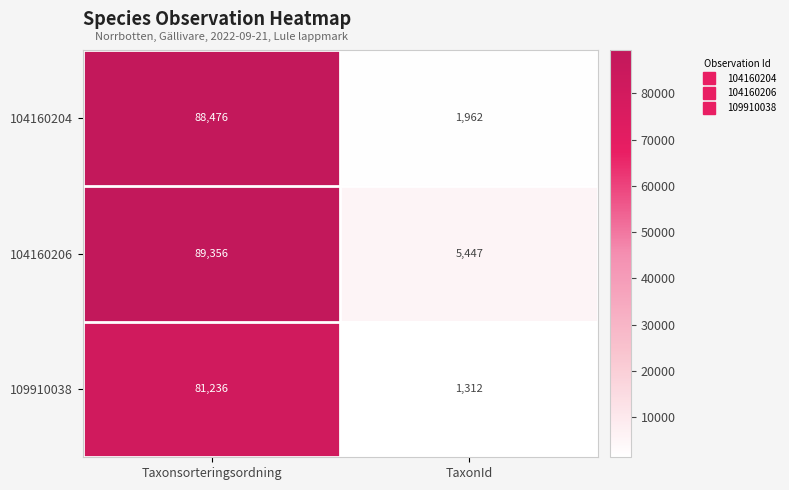

What is the total value across all series at Taxonsorteringsordning?

259068